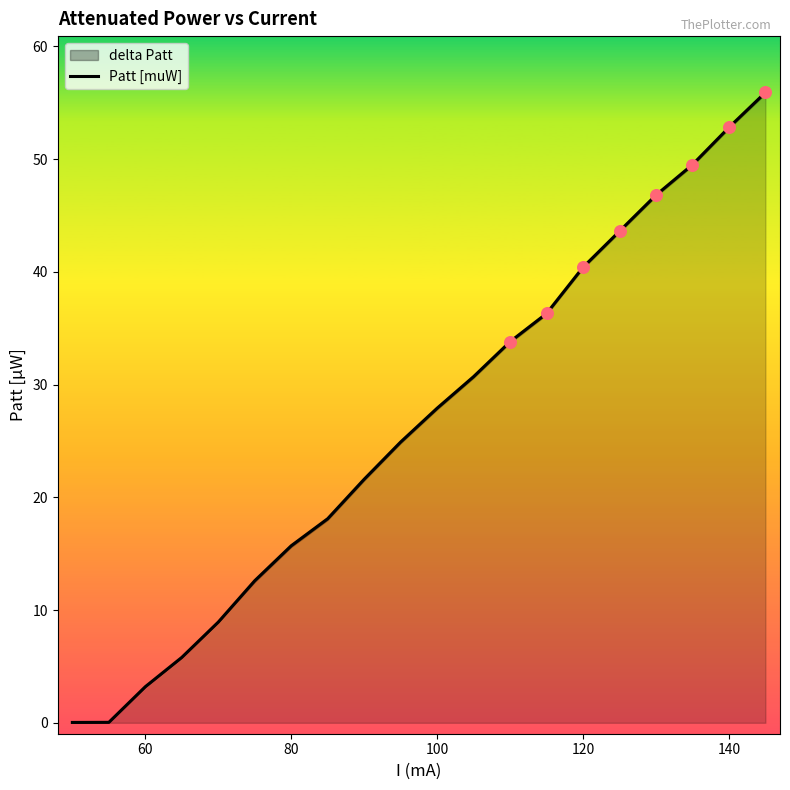

What is the maximum value for Patt [muW]?

55.9